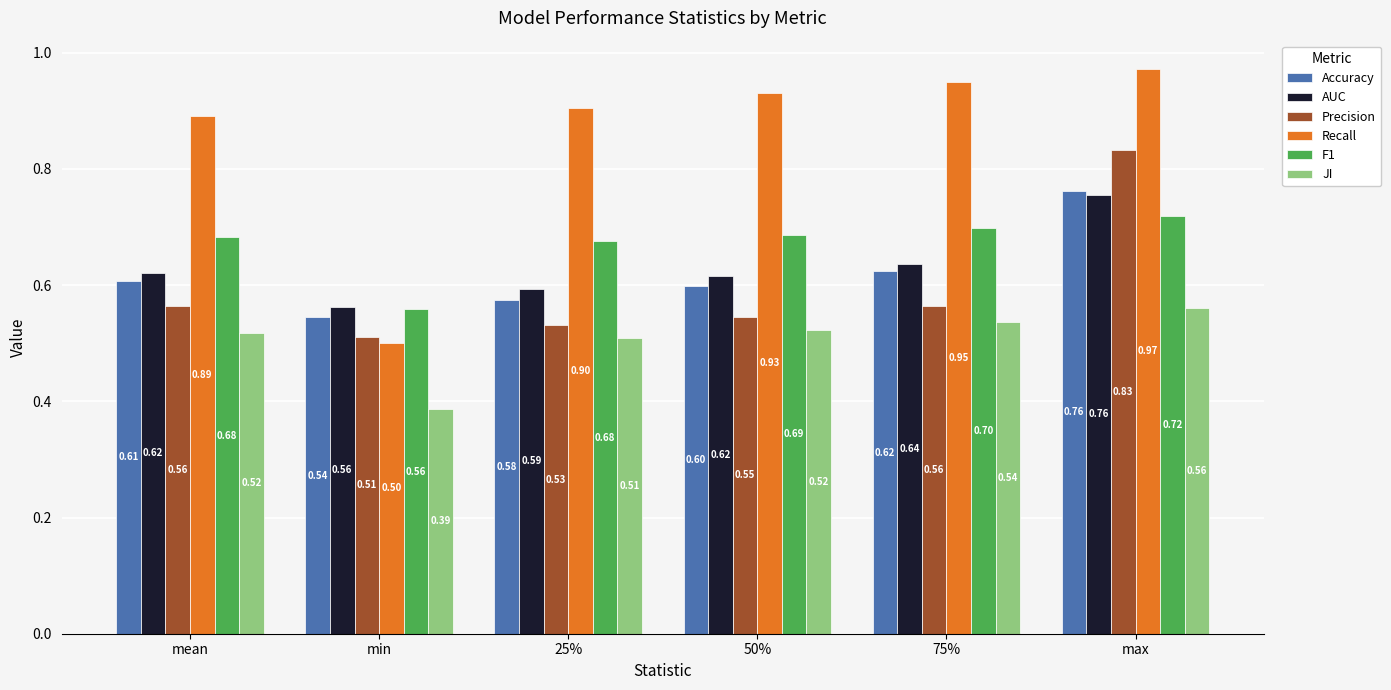

Is the value of Precision at min greater than the value of F1 at 25%?

No